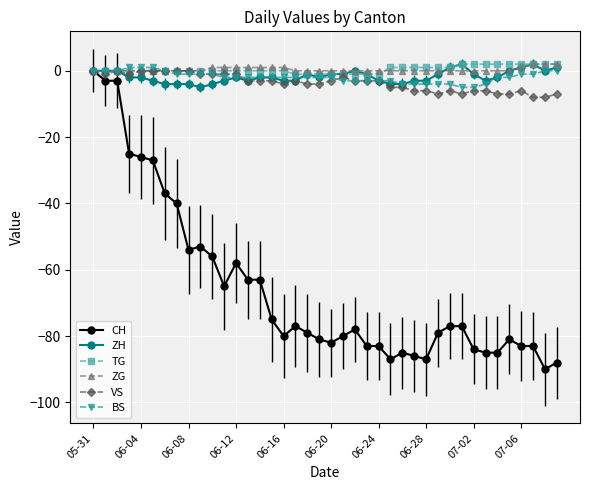

What is the minimum value shown in the chart?

-90